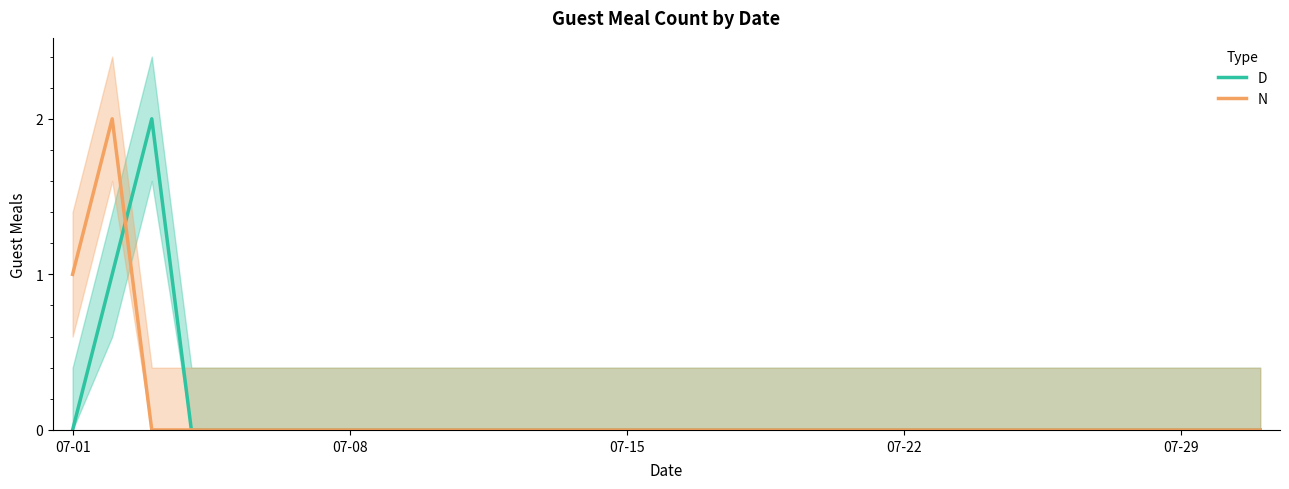

What position from the right is 18?

13